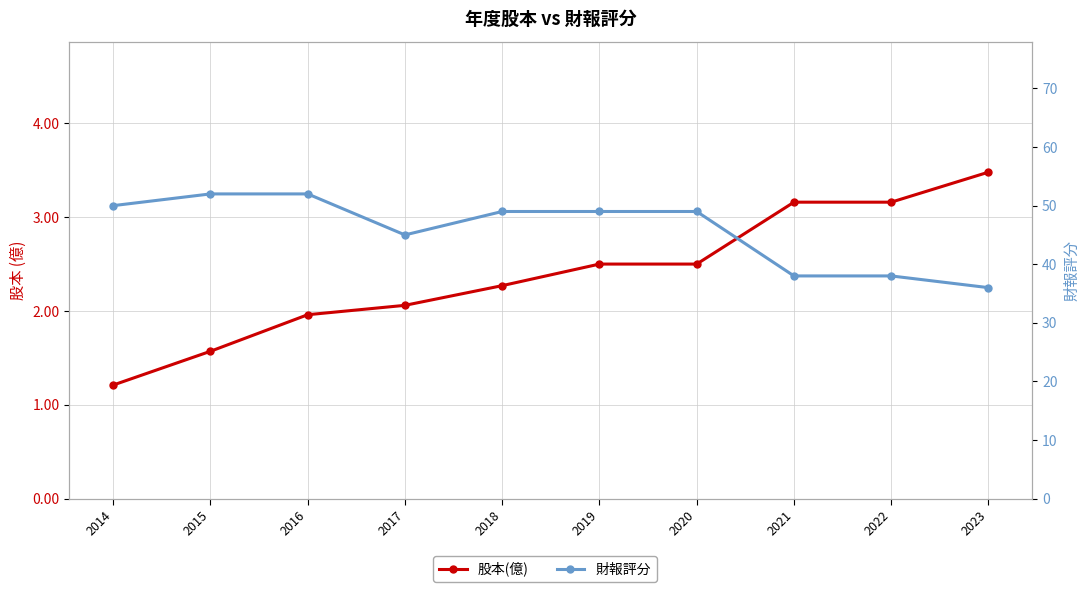

Where does the 財報評分 series first go above 49?

2014